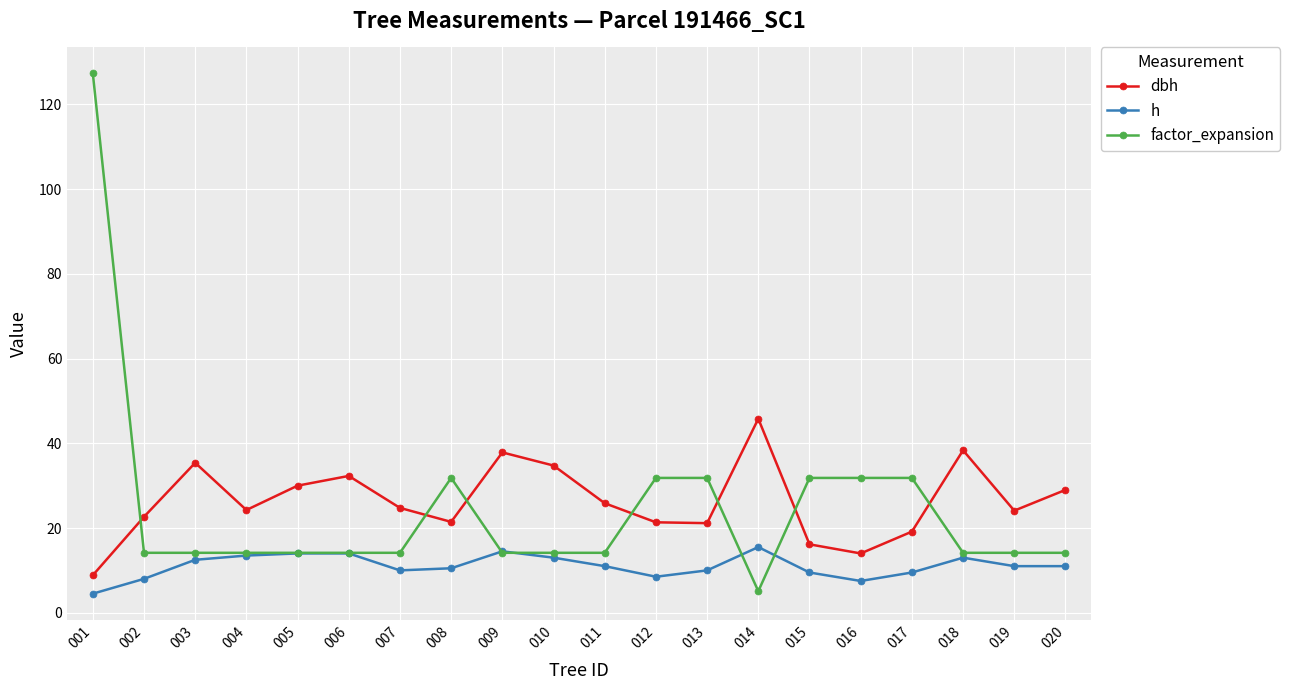

What is the value of the factor_expansion point at the 6th from the left?

14.2